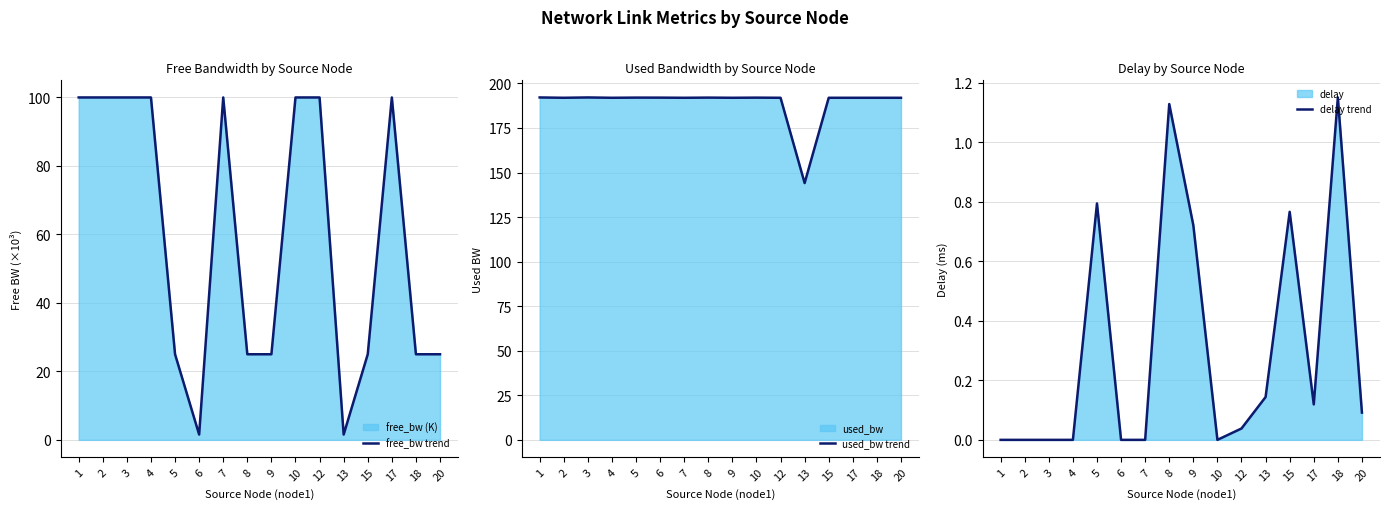

Between 6 and 17, which series saw the biggest shift?

free_bw trend